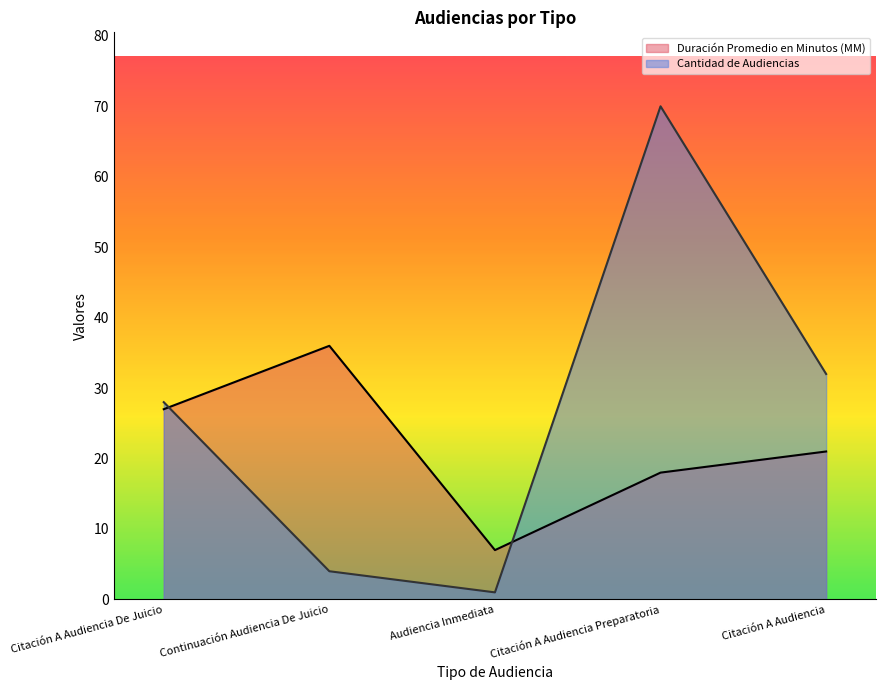

What is the highest value of the Cantidad de Audiencias series?

70